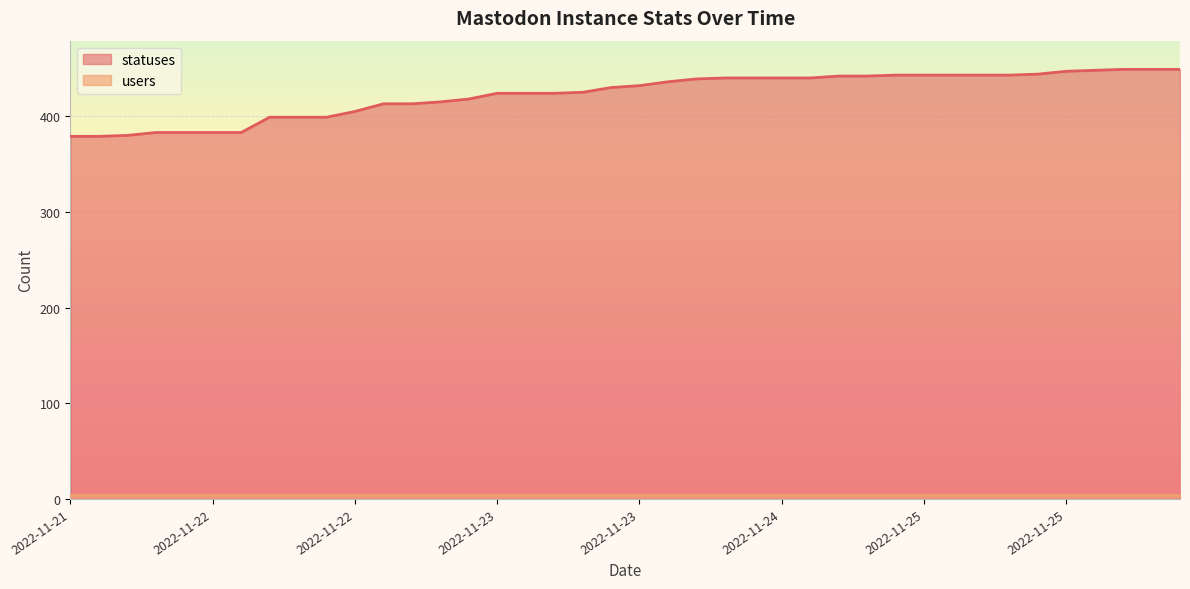

Reading left to right, extract all data points from this chart.

379	379	380	383	383	383	383	399	399	399	405	413	413	415	418	424	424	424	425	430	432	436	439	440	440	440	440	442	442	443	443	443	443	443	444	447	448	449	449	449